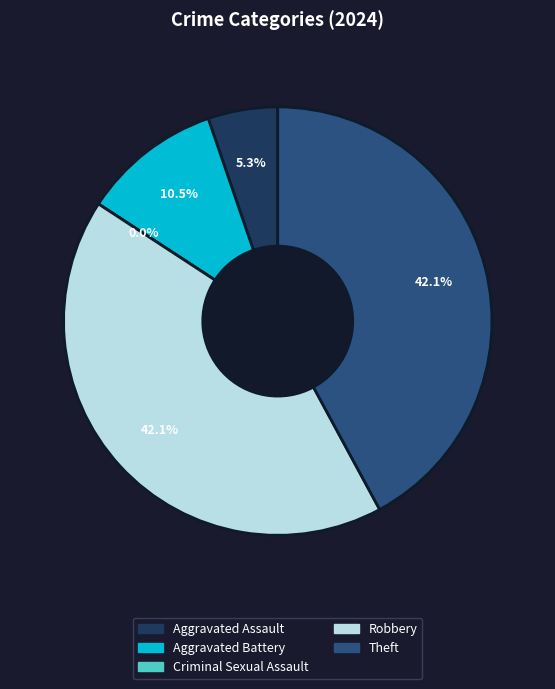

What percentage is the Aggravated Battery slice, to the nearest percent?

11%